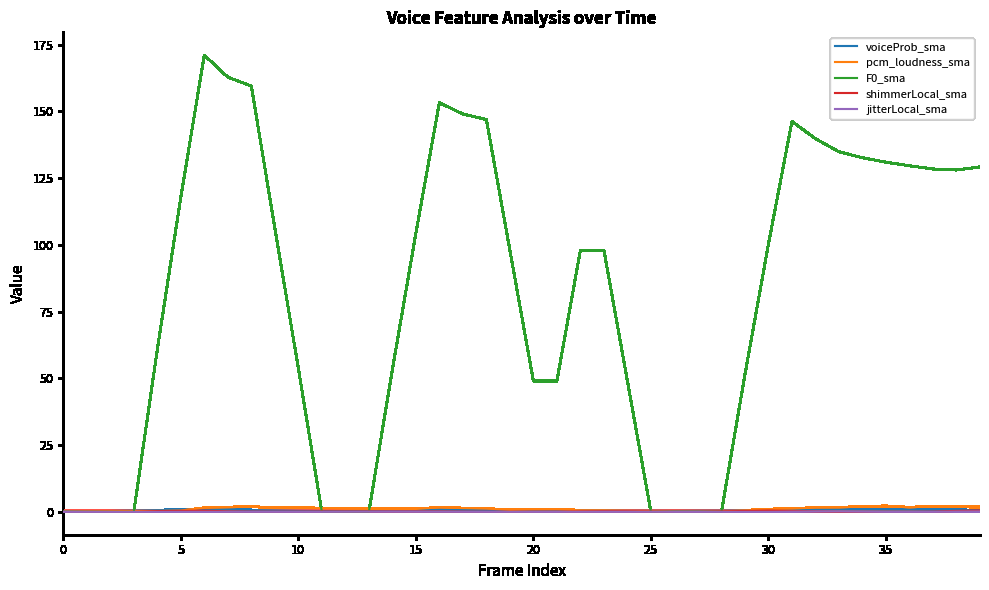

What is the maximum value shown in the chart?

171.0